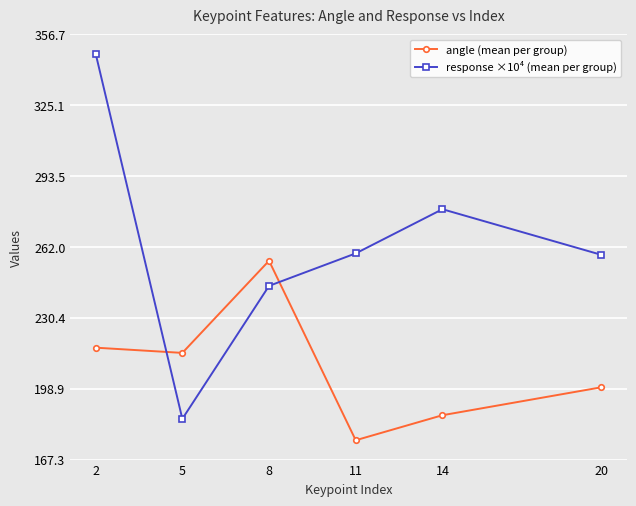

At which category is the sum across all series the highest?

2